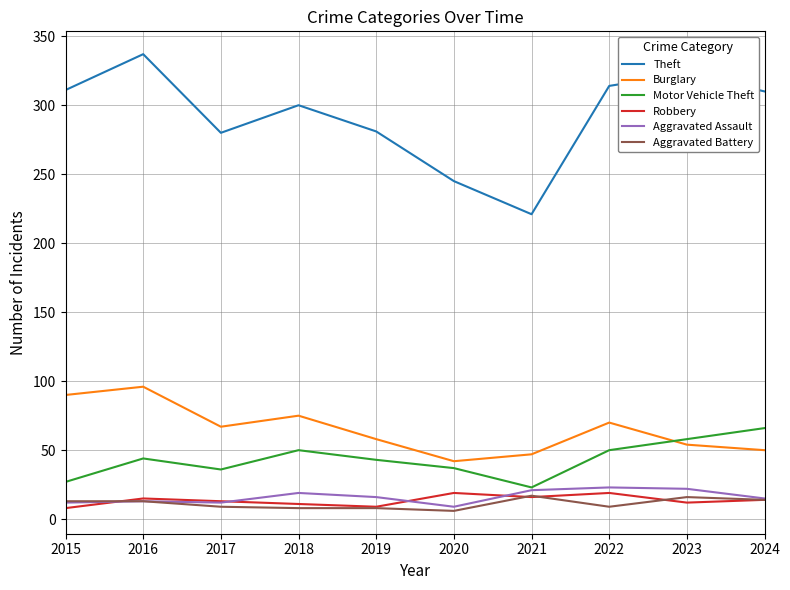

True or false: Aggravated Assault and Robbery cross at least once.

True